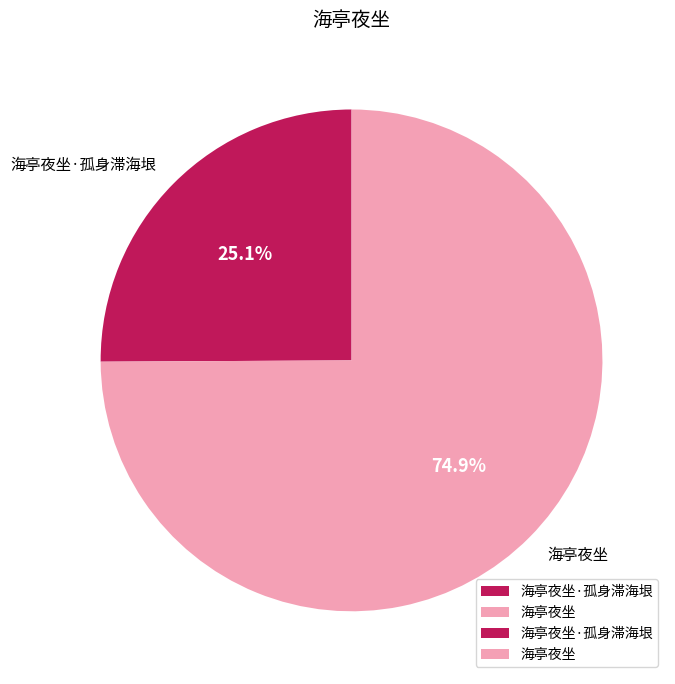

What is the largest slice in the pie chart?

海亭夜坐